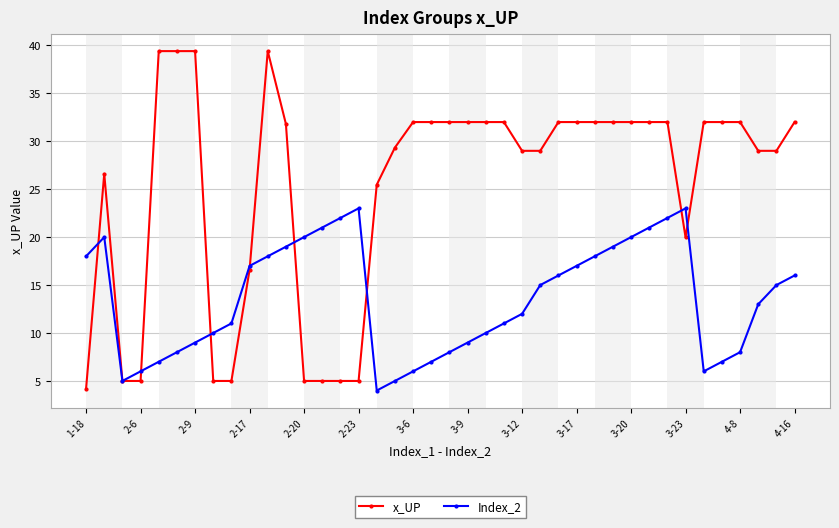

At how many categories does at least one series exceed 27?

27